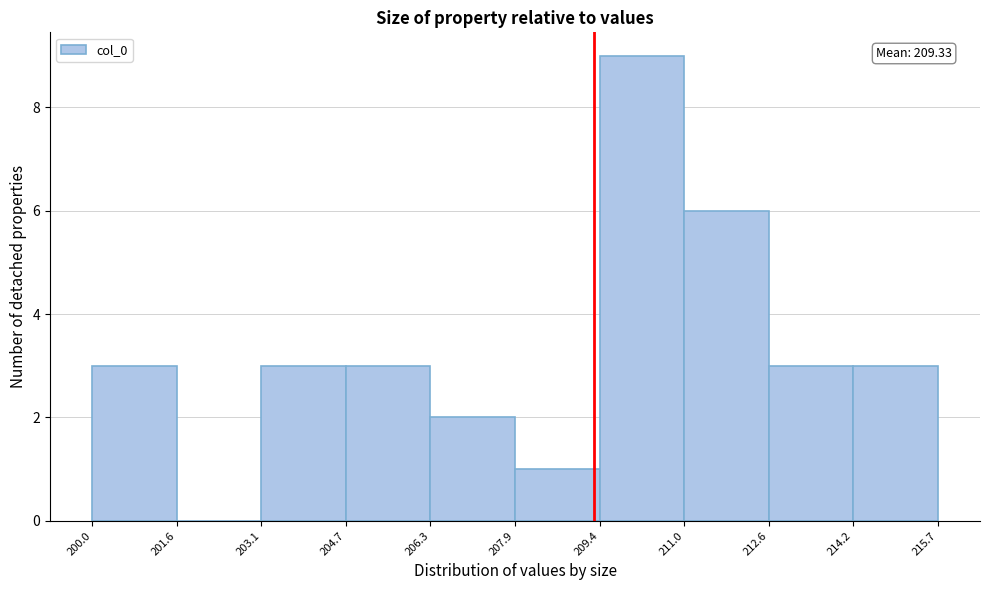

Over which range of the x-axis is the bar tallest?

209.4 to 211.0